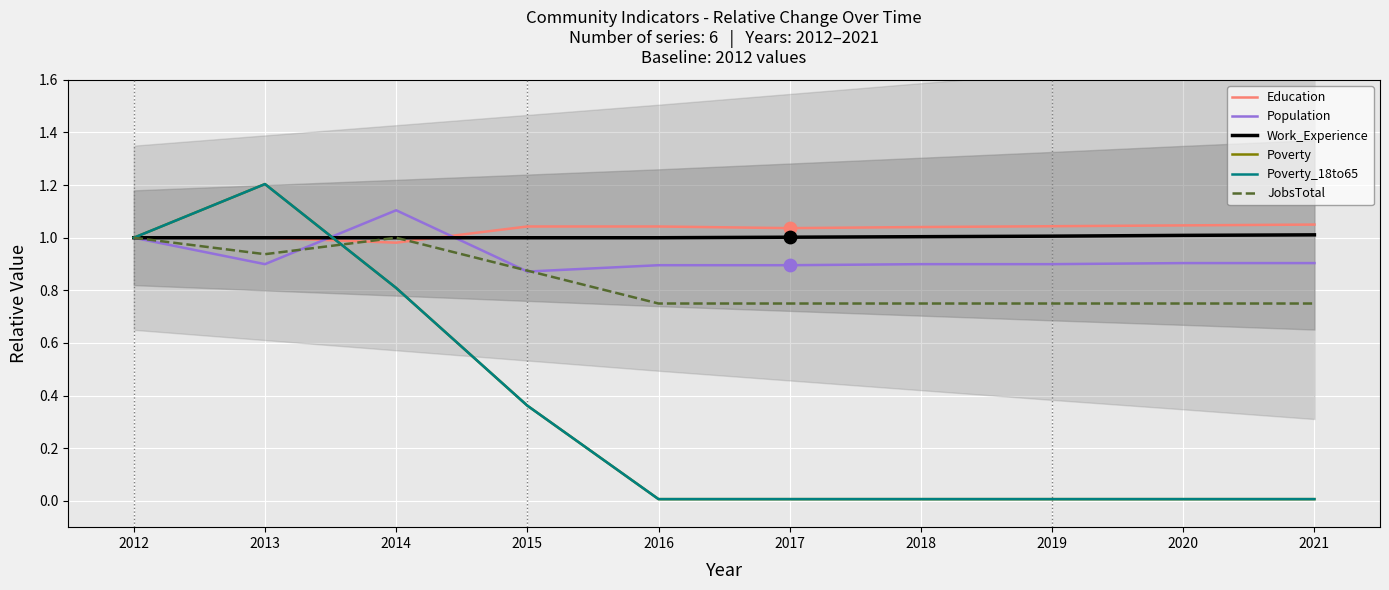

Which series has the largest total across all categories?

Education